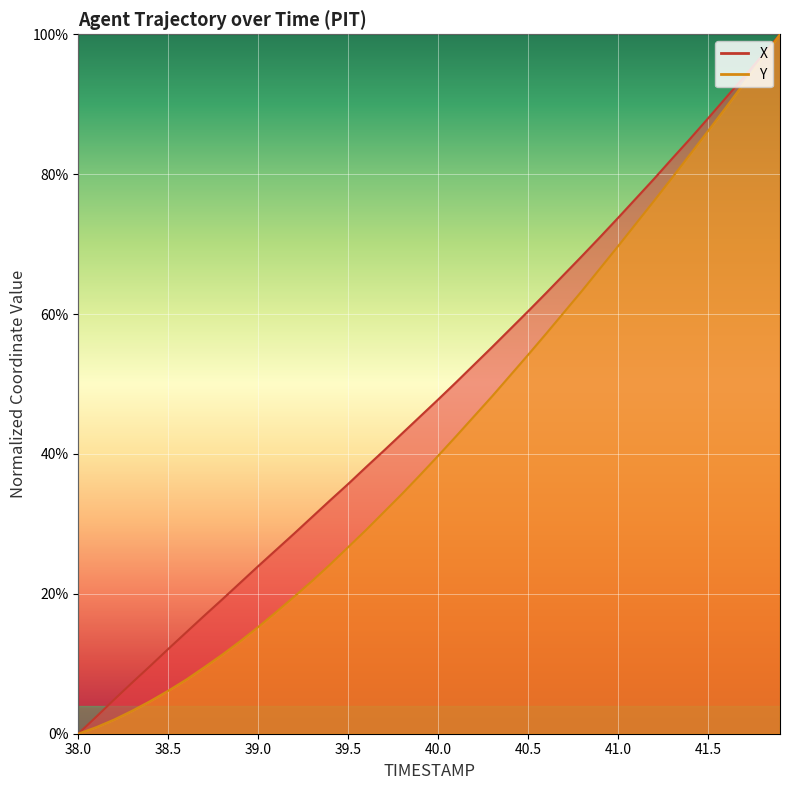

How many lines are shown in the chart?

2